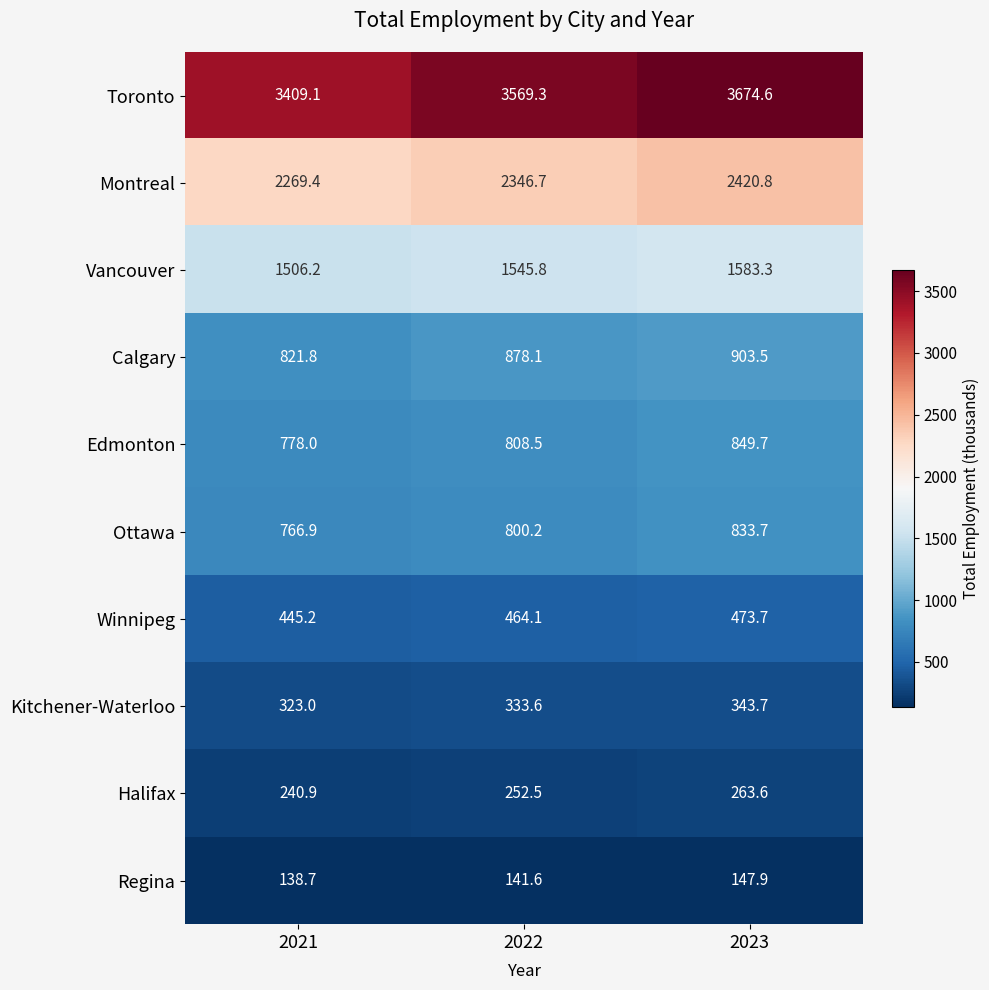

Which category has the lowest value across all series?

2021